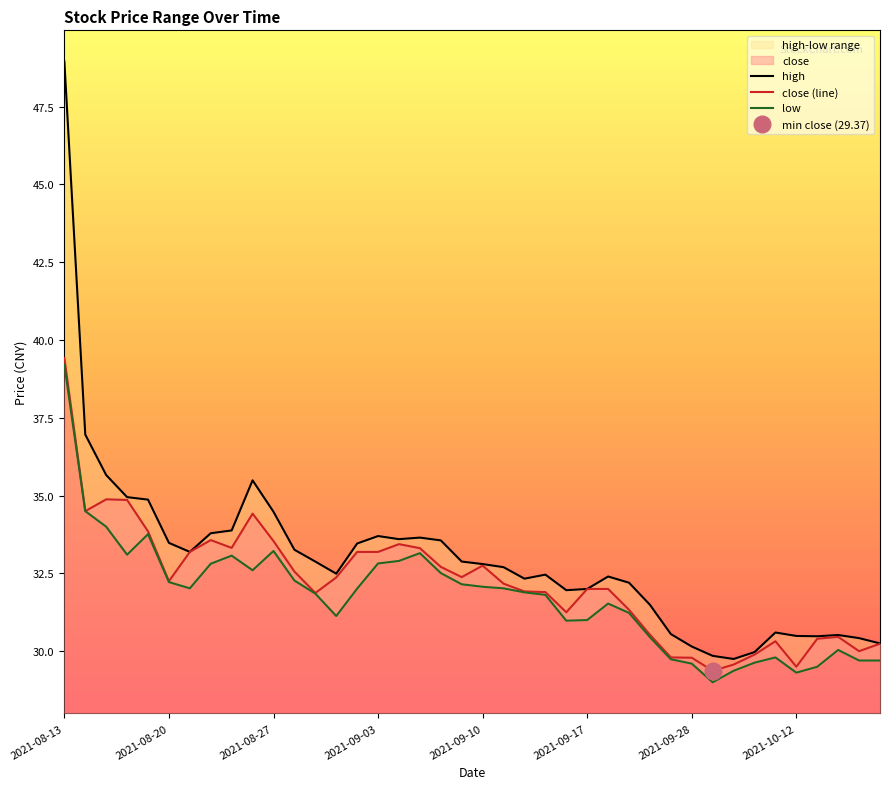

True or false: high has a value of 30.5 at 2021-10-12.

True